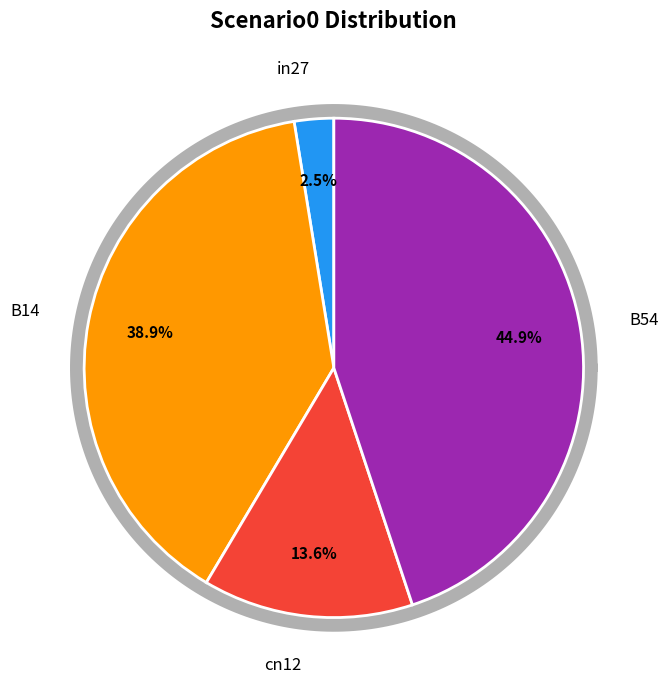

How much of the chart is everything except B54?

55.1%